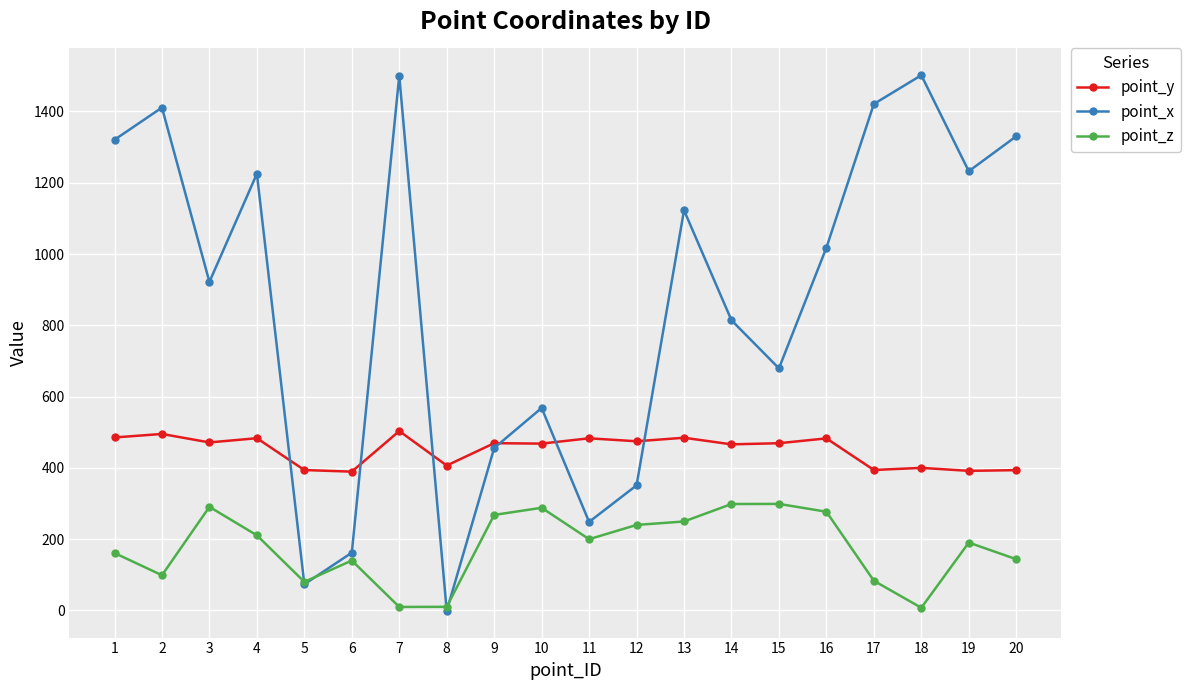

What is the greatest value displayed?

1501.5